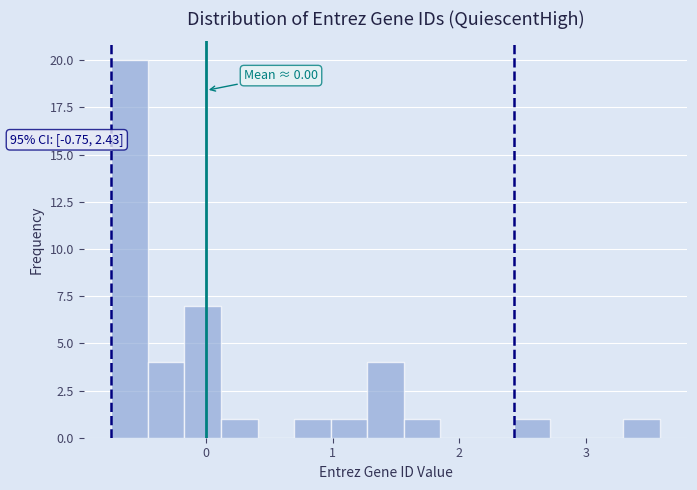

Around what value on the x-axis is the tallest bar? Give the approximate position of its centre, as read against the axis.

-0.6